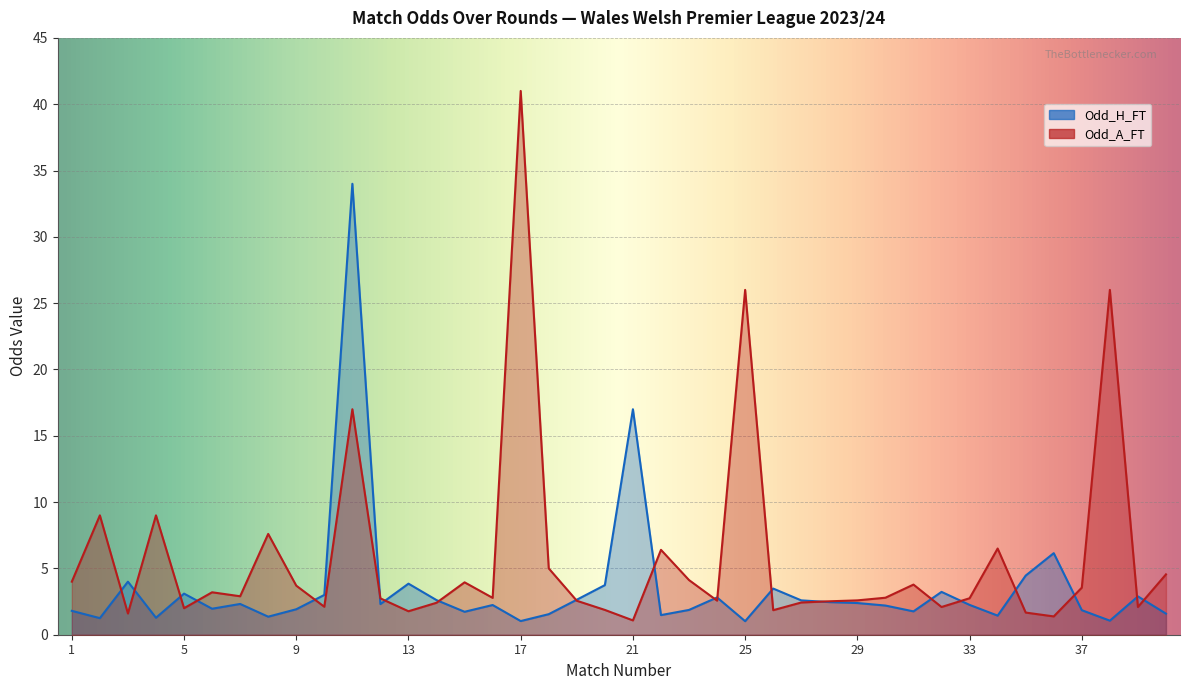

Rank the series by their maximum value, from highest to lowest.

Odd_A_FT, Odd_H_FT